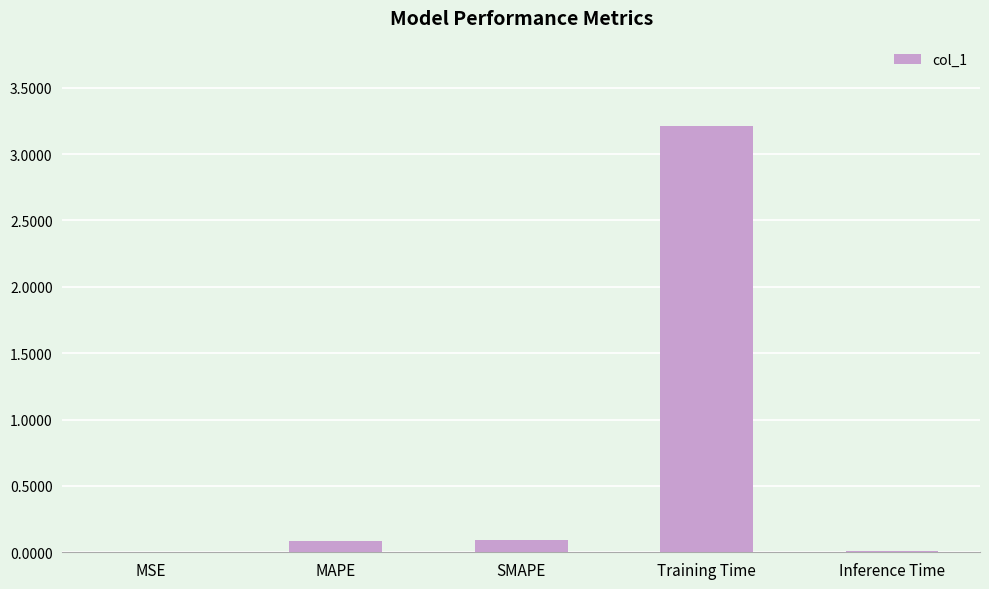

Which category has the highest value across all series?

Training Time